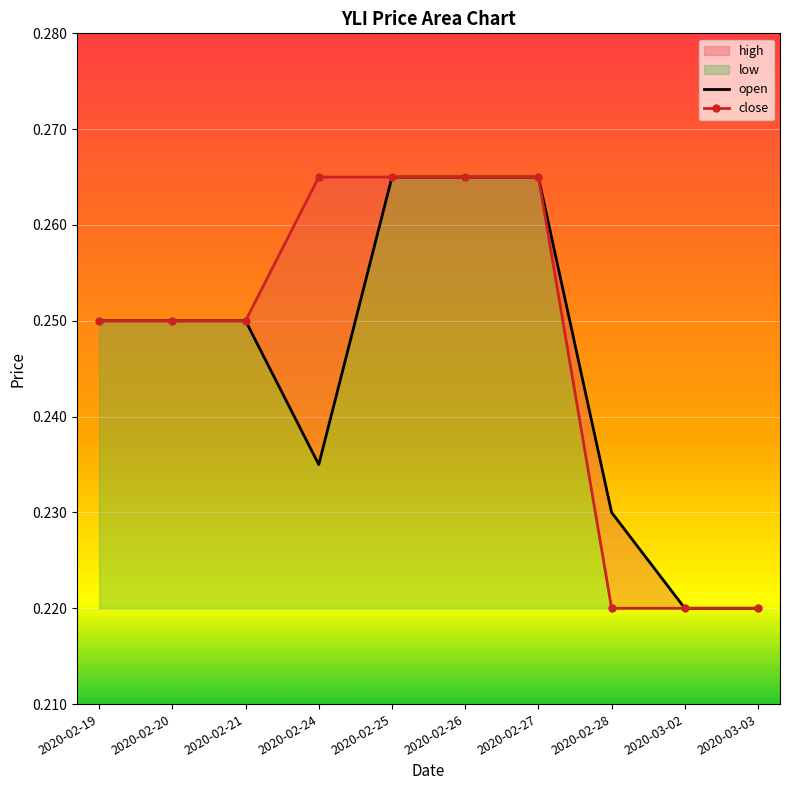

What is the value of the close point at the 7th from the left?

0.3